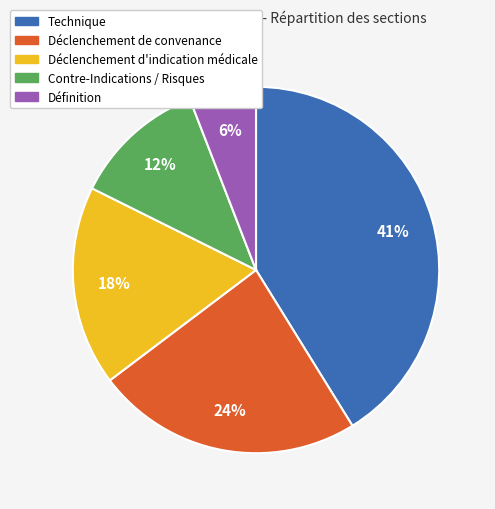

To the nearest percent, what portion does Définition represent?

6%